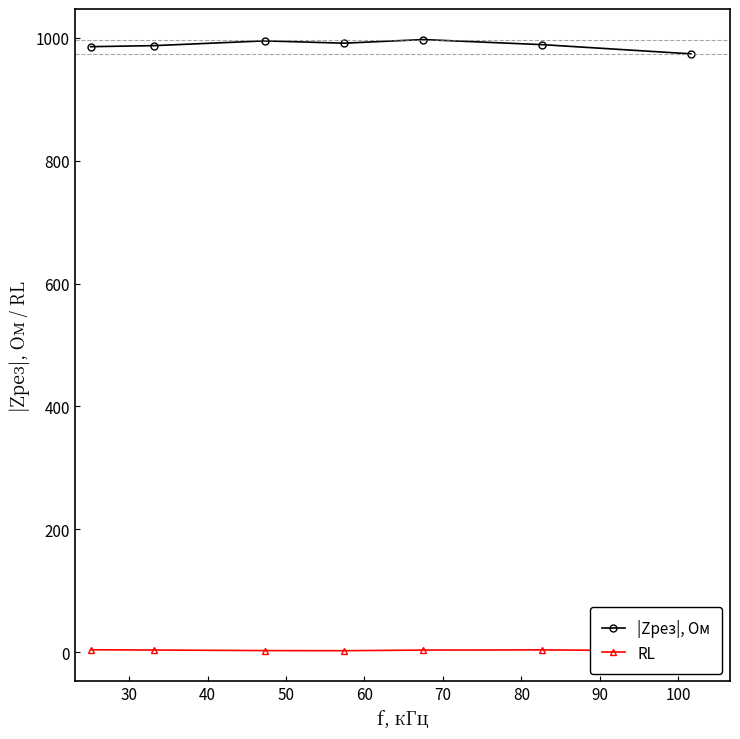

Is this an area chart (filled region under the line)?

No